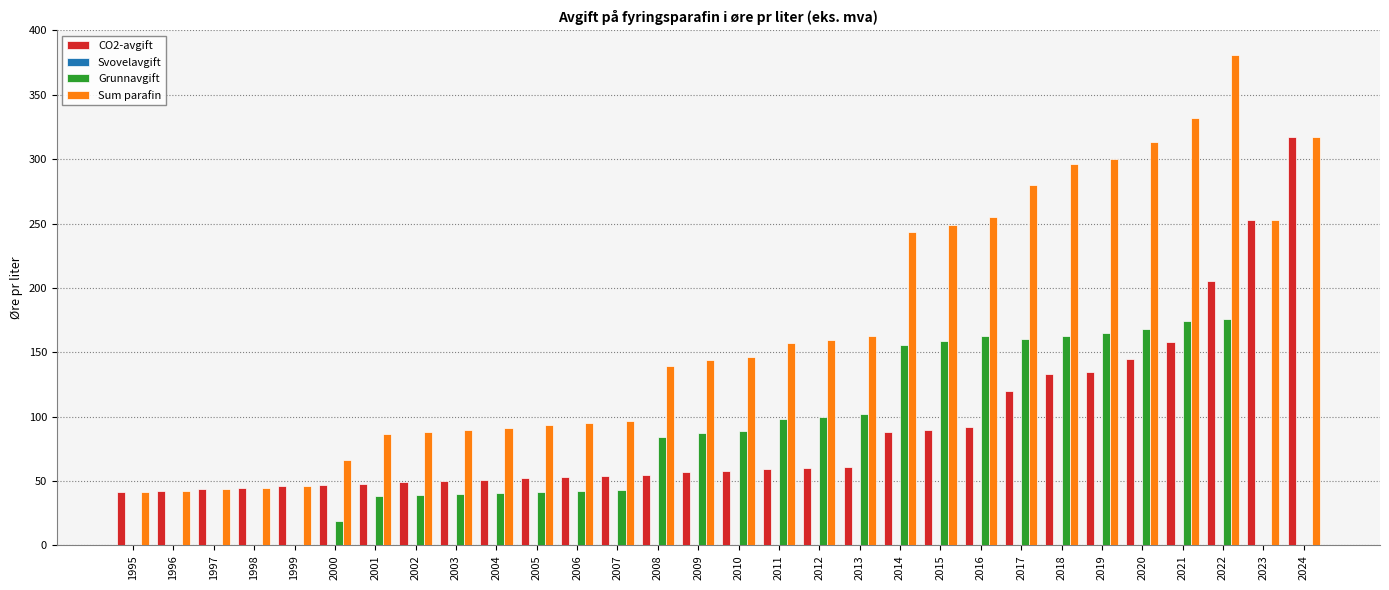

Which series changed the most between 2012 and 2022?

Sum parafin